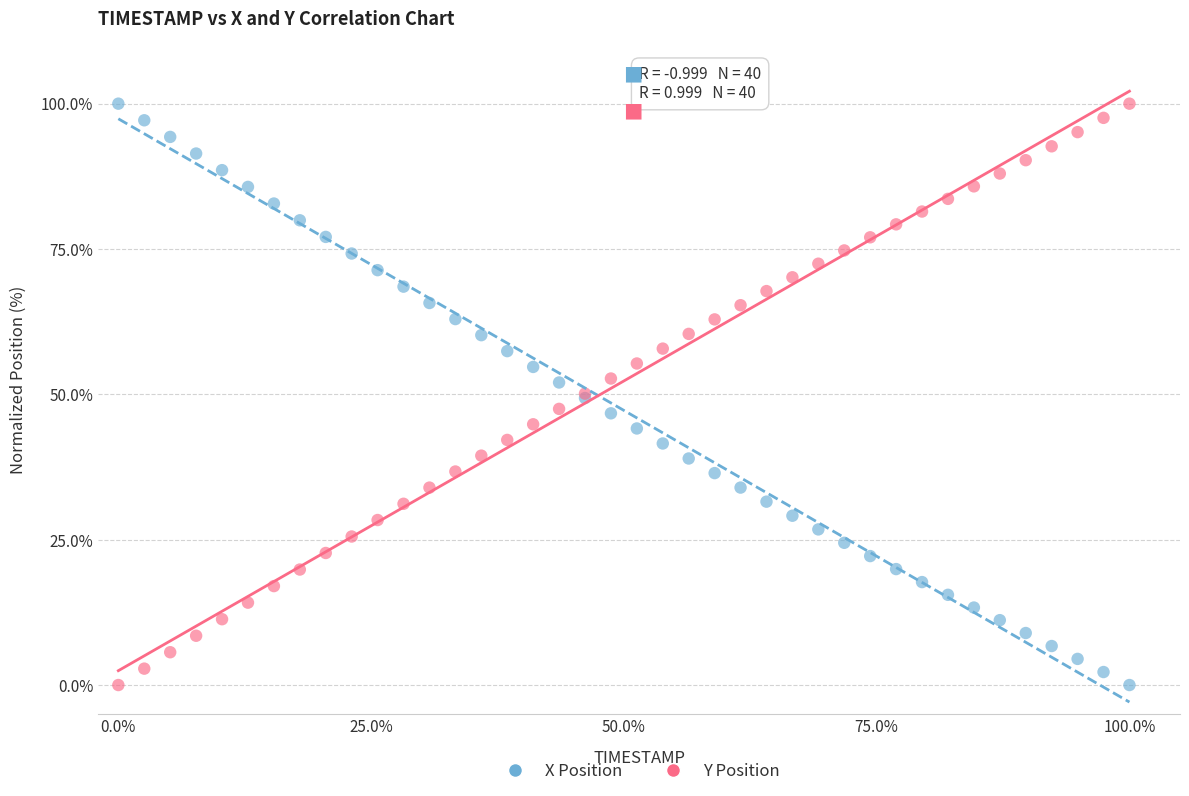

What are all the series names shown in the legend?

X Position, Y Position